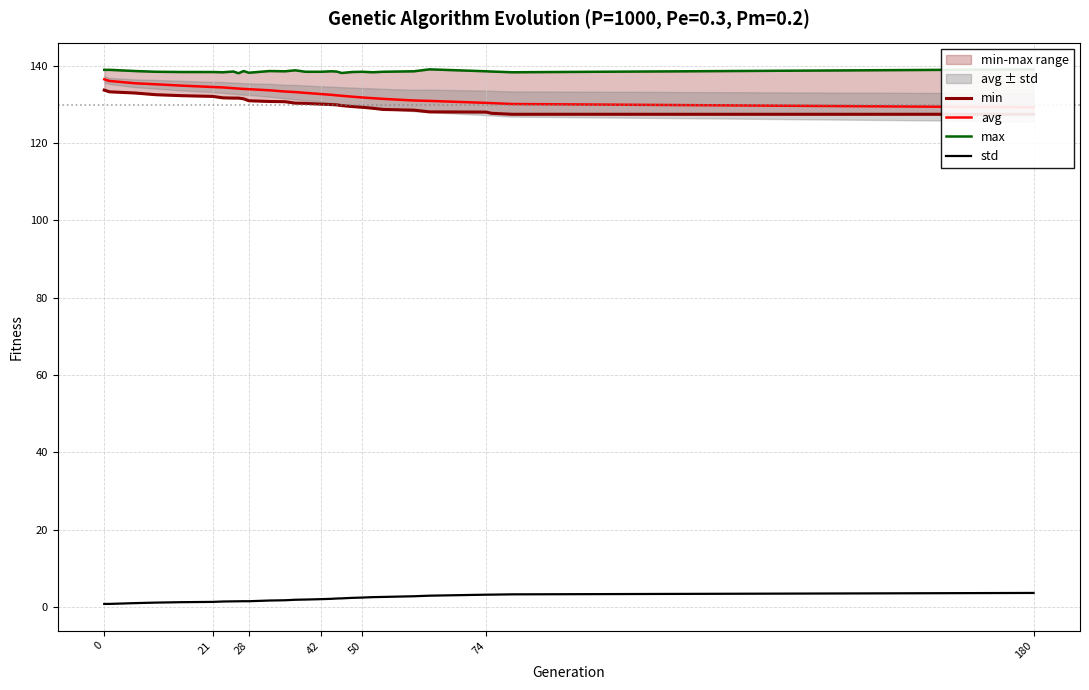

True or false: avg and max cross at least once.

False